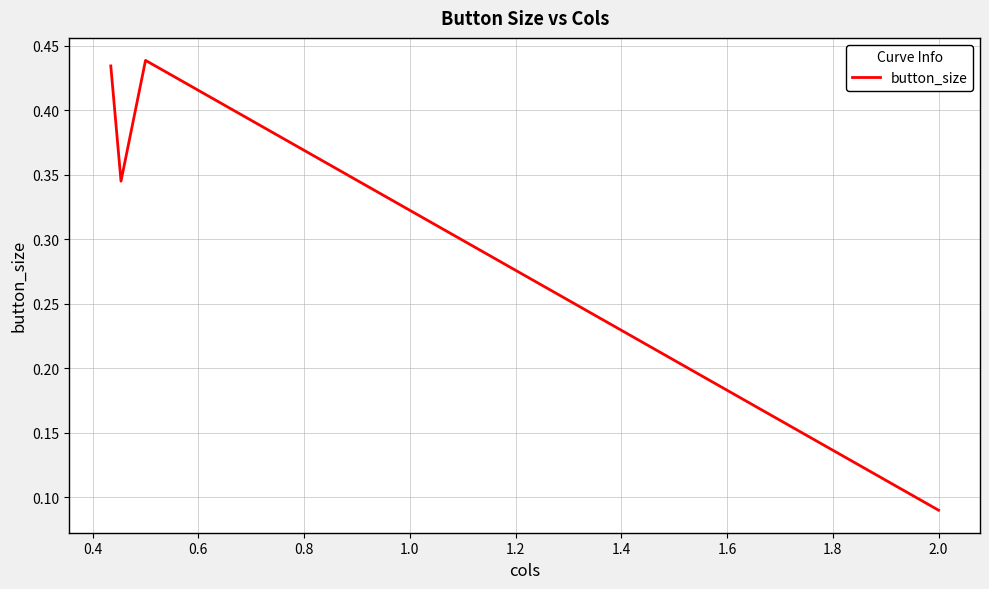

How many series are shown in this chart?

1